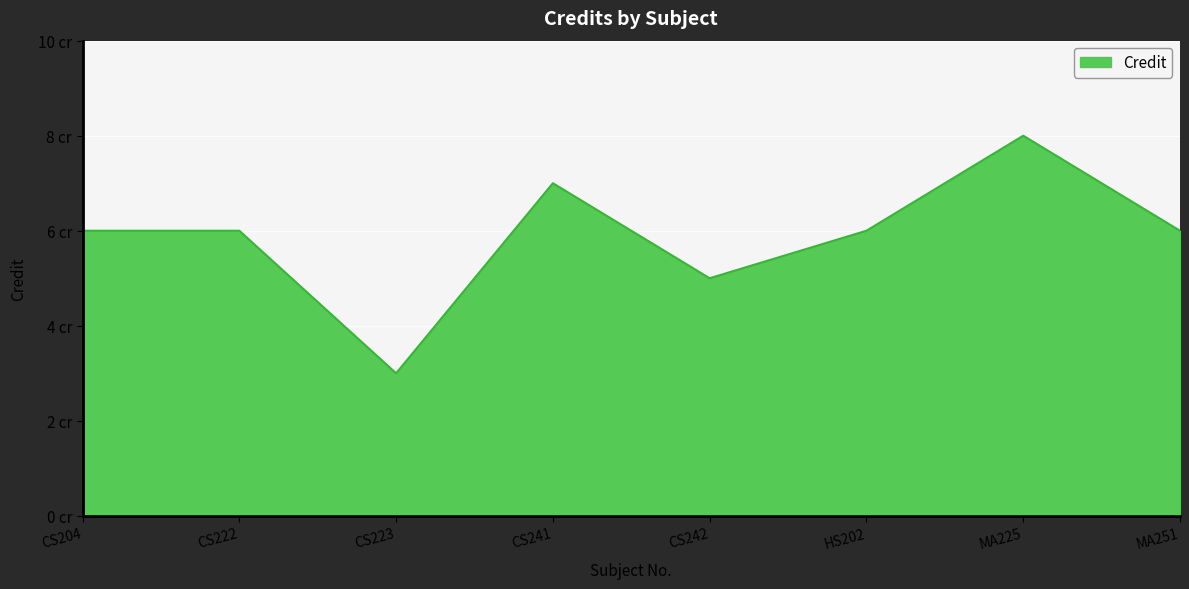

Does the chart display data point markers on the line(s)?

No